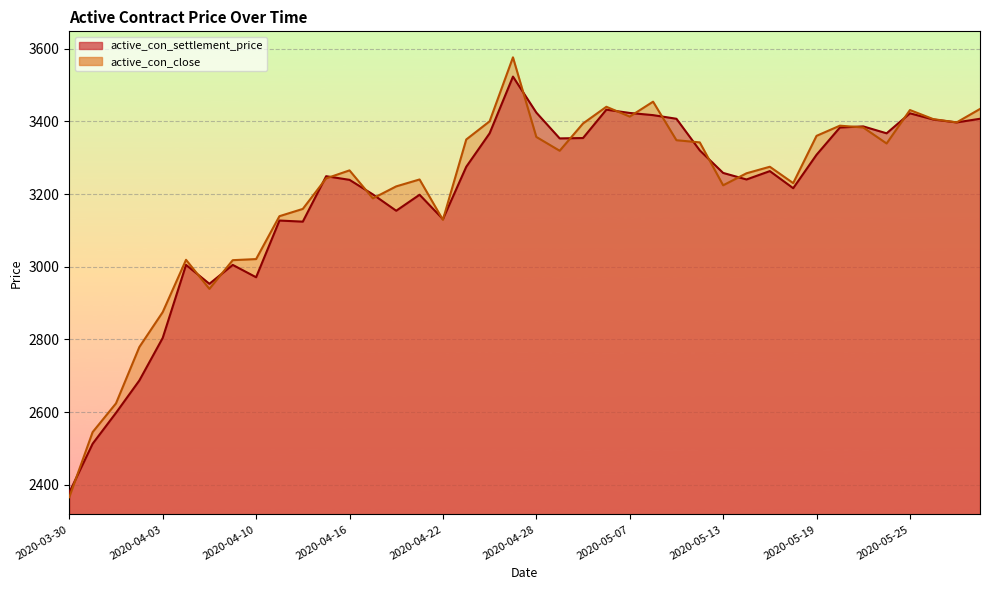

What is the approximate value of active_con_close at 2020-04-03?

2875